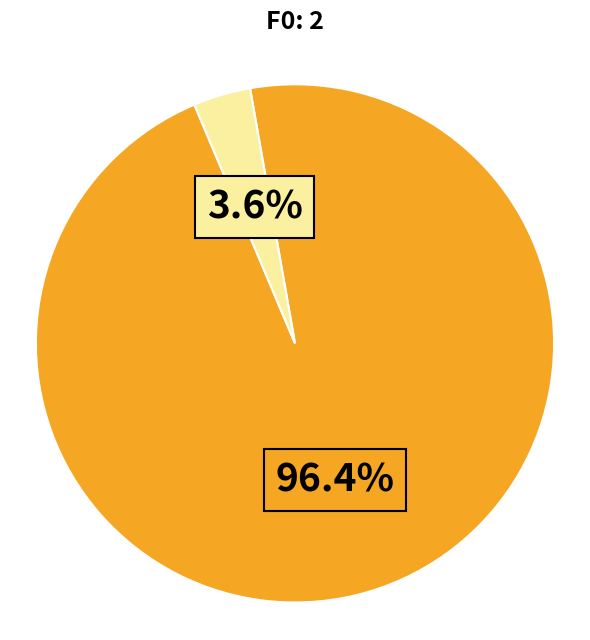

Is there a majority slice in this chart?

Yes